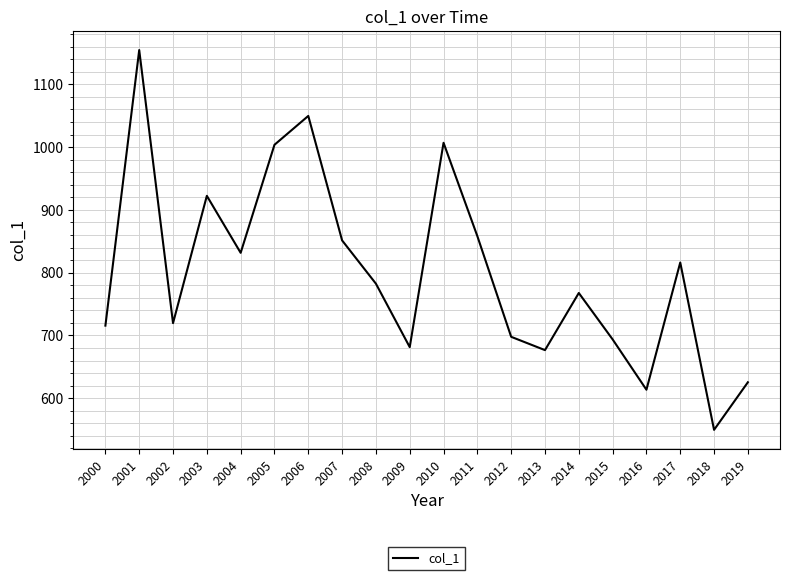

Reading right to left, extract all data points from this chart.

2019=625.5	2018=549.7	2017=816.2	2016=613.6	2015=693.8	2014=767.7	2013=676.7	2012=697.8	2011=858.2	2010=1006.9	2009=681.4	2008=782.5	2007=851.4	2006=1049.7	2005=1003.8	2004=831.6	2003=922.4	2002=719.6	2001=1154.7	2000=715.7